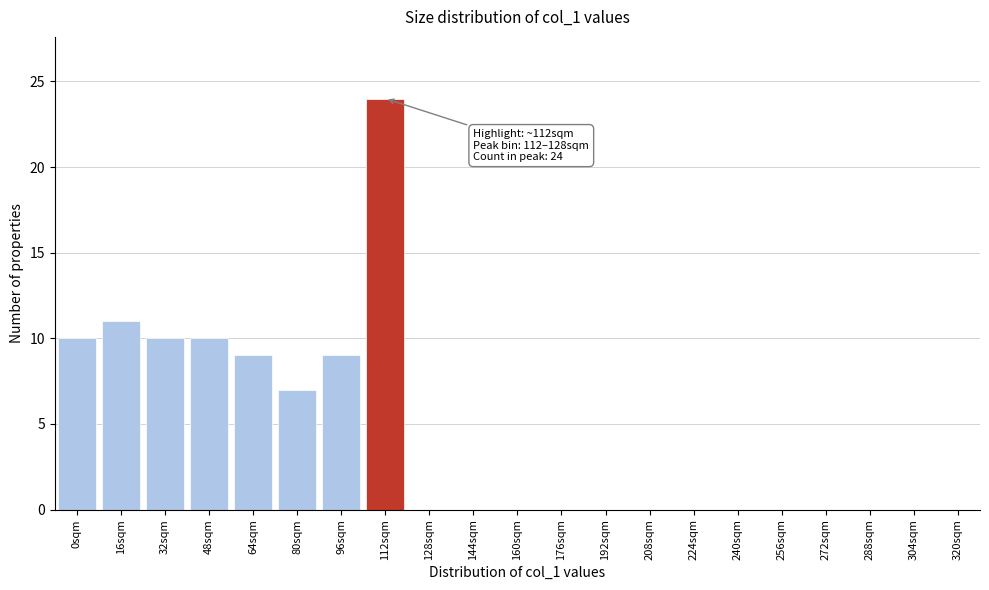

Reading left to right, transcribe all the data shown in this chart.

0sqm=10	16sqm=11	32sqm=10	48sqm=10	64sqm=9	80sqm=7	96sqm=9	112sqm=24	128sqm=0	144sqm=0	160sqm=0	176sqm=0	192sqm=0	208sqm=0	224sqm=0	240sqm=0	256sqm=0	272sqm=0	288sqm=0	304sqm=0	320sqm=0